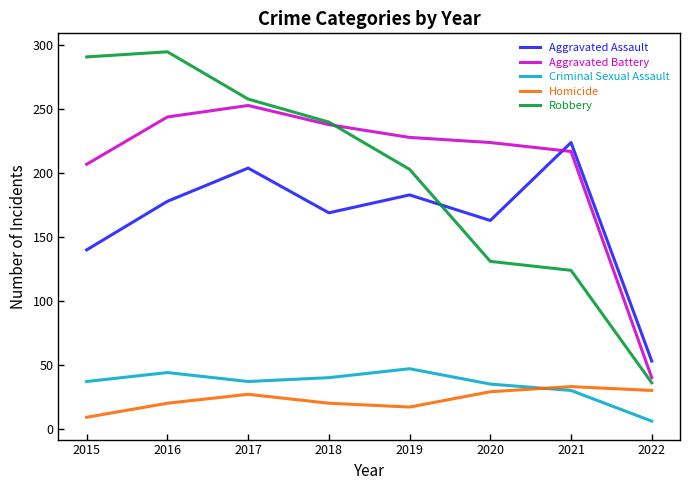

Which label corresponds to the smallest value in the chart?

2022